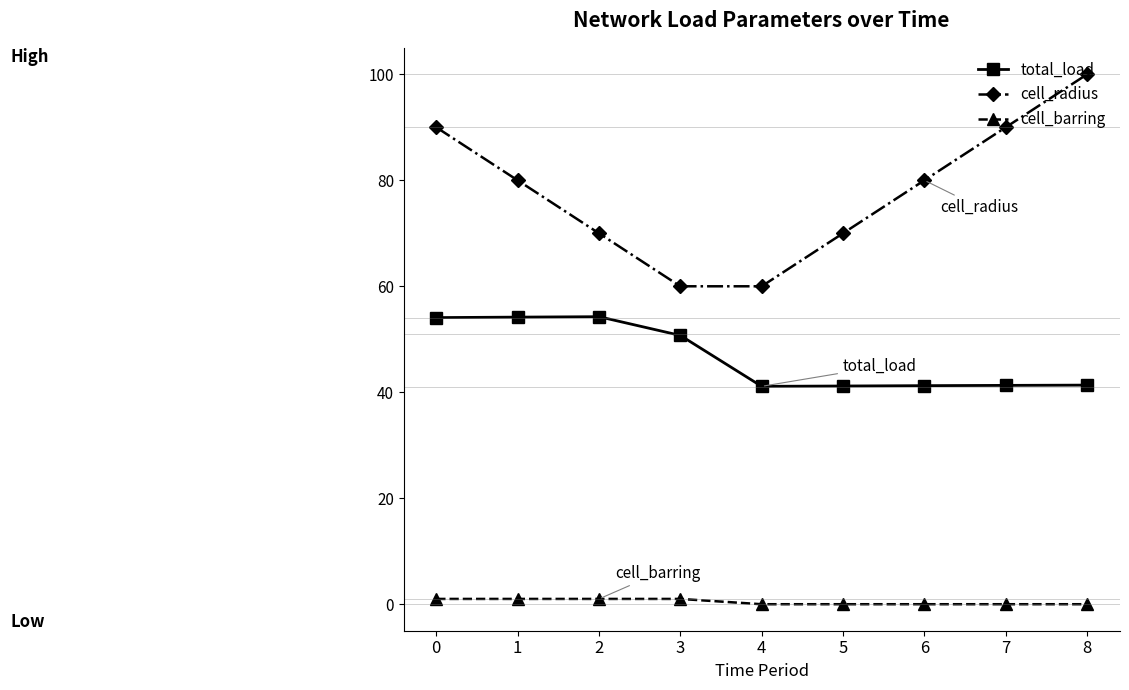

What is the value of the cell_barring point at the 3rd from the left?

1.0